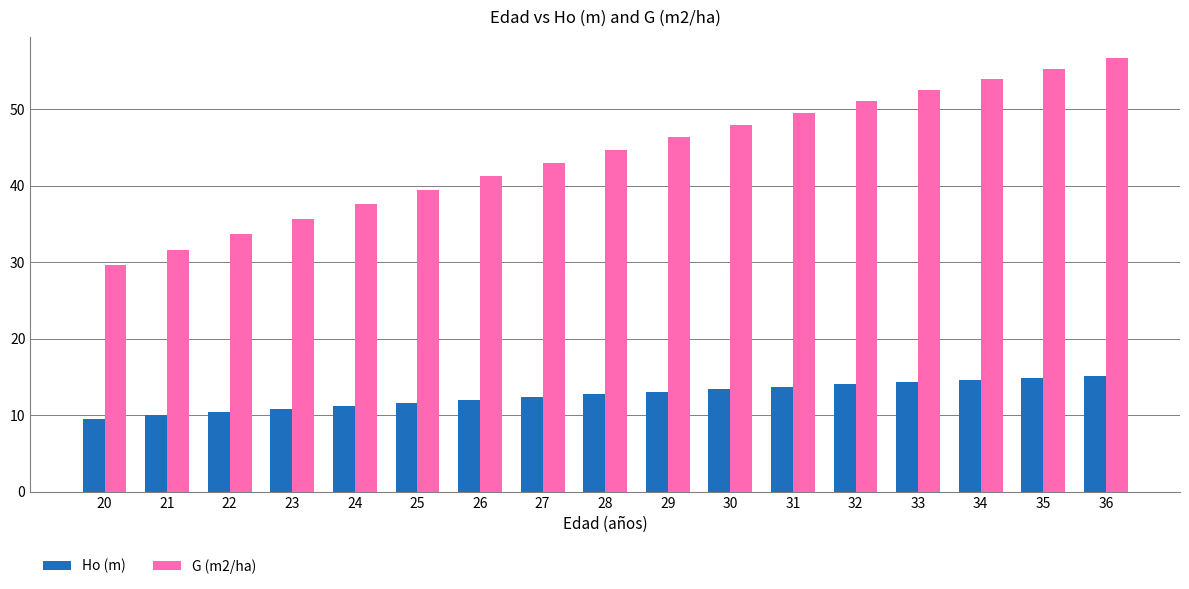

Is it true that G (m2/ha) equals 64.3 at 24?

False